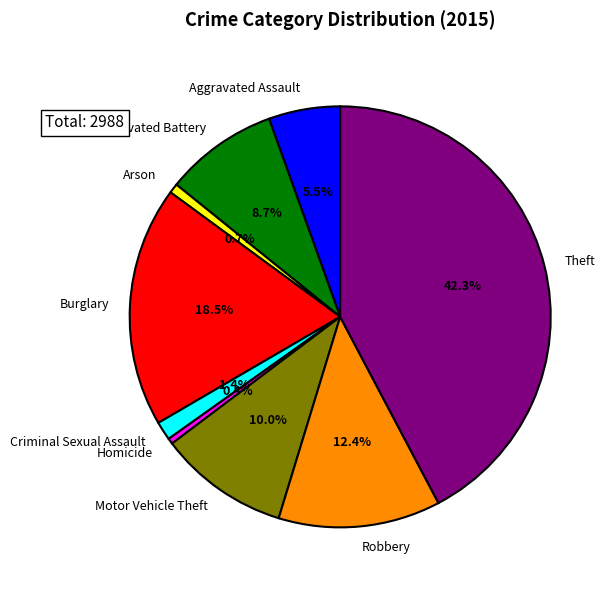

To the nearest percent, what is the difference between the Robbery and Burglary slice percentages?

6%